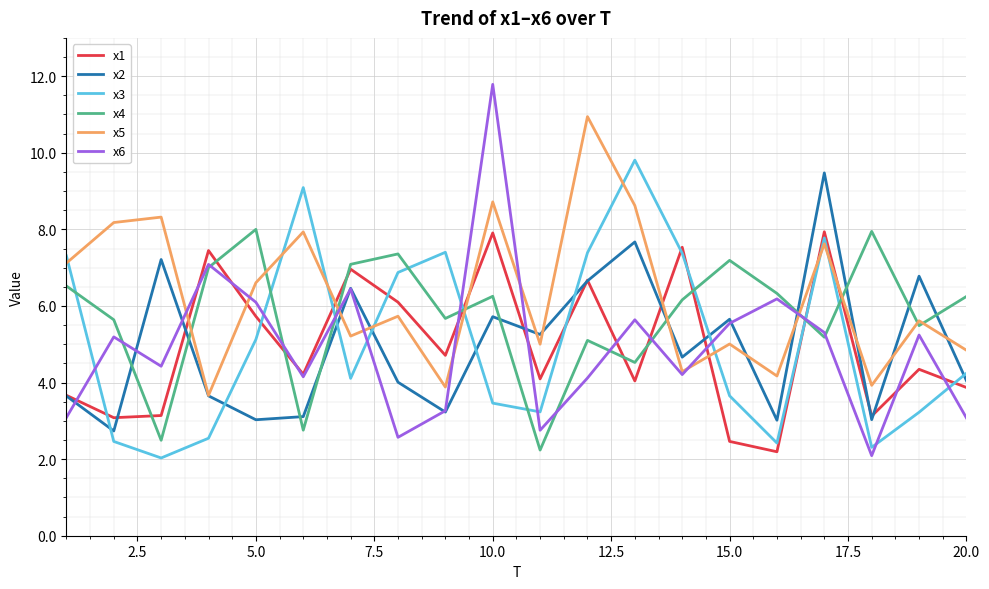

What is the maximum value shown in the chart?

11.8